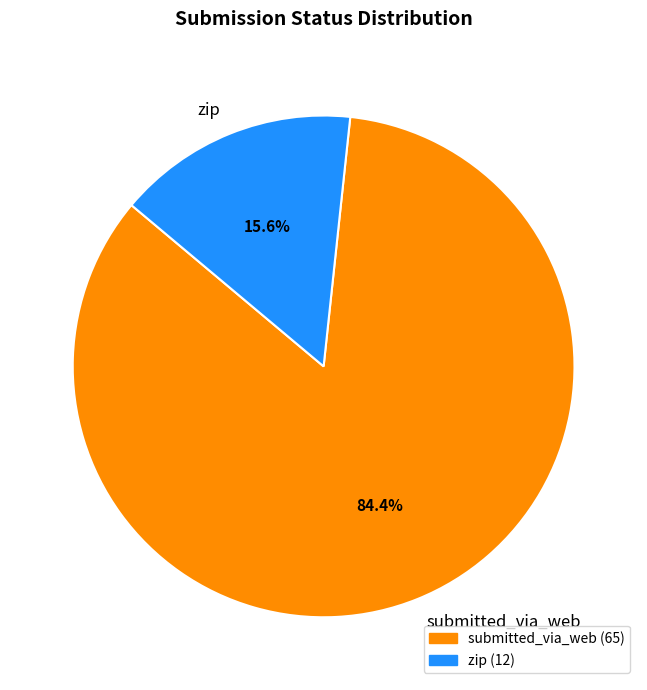

What is the largest slice in the pie chart?

submitted_via_web